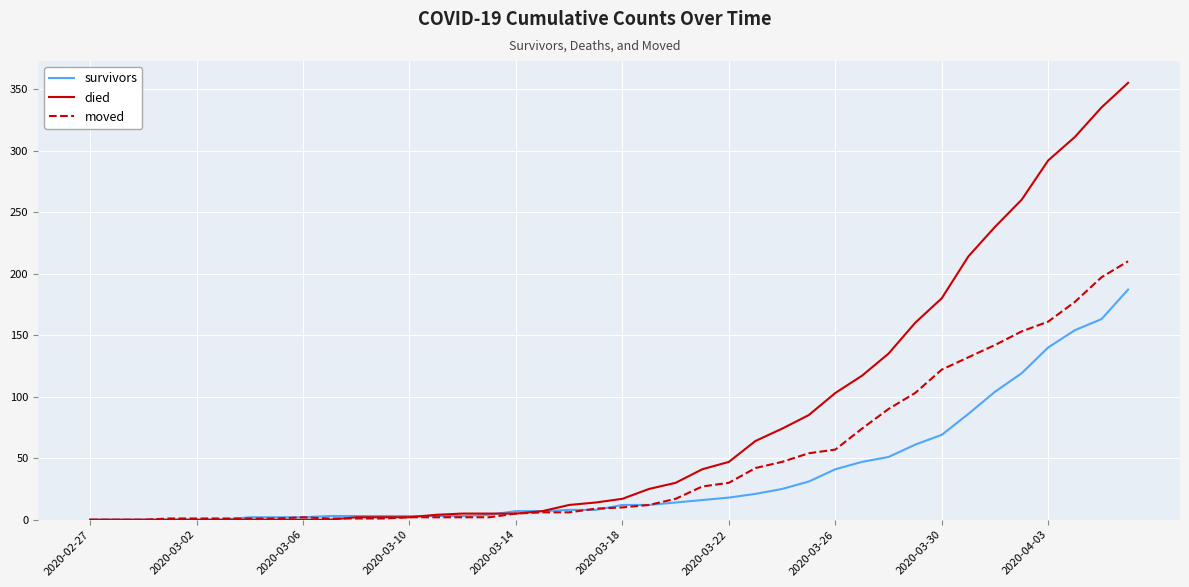

What is the maximum value shown in the chart?

355